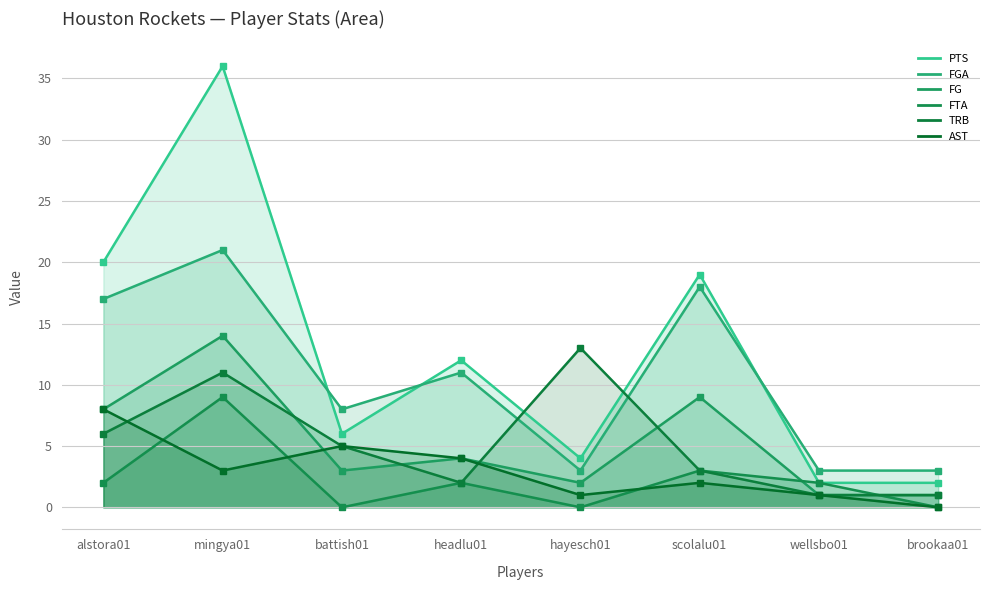

True or false: FG has a value of 5 at battish01.

False